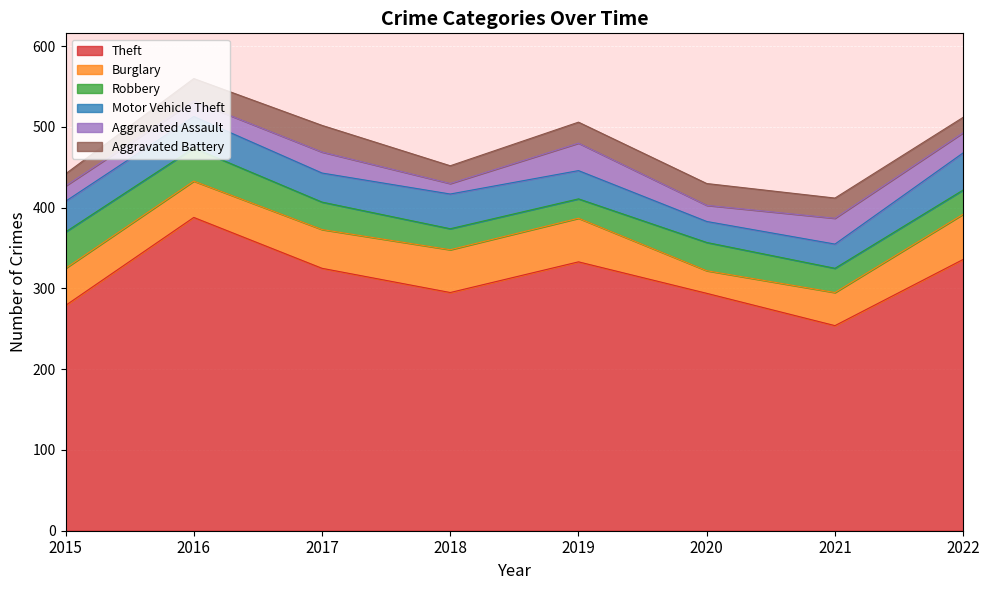

At which category does the chart reach its minimum across all series?

2018